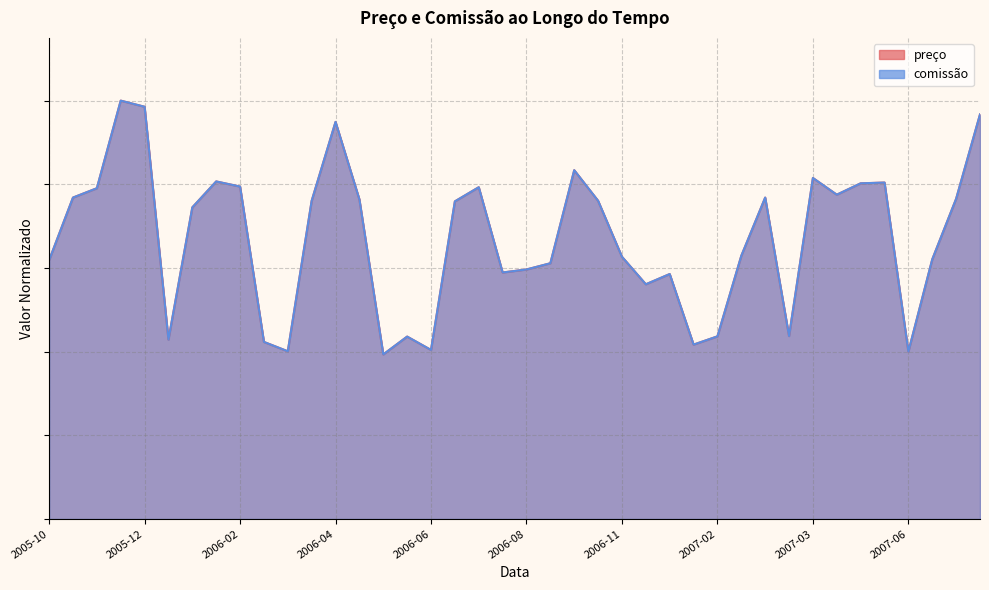

True or false: preço and comissão intersect in this chart.

False